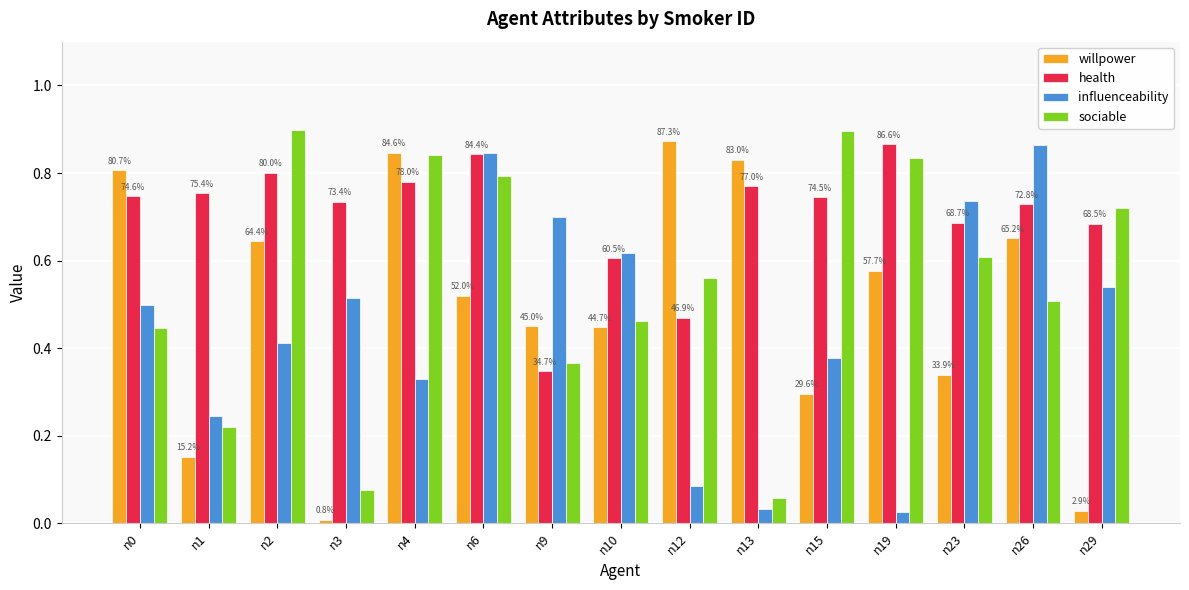

Which series has the largest range (max minus min)?

willpower